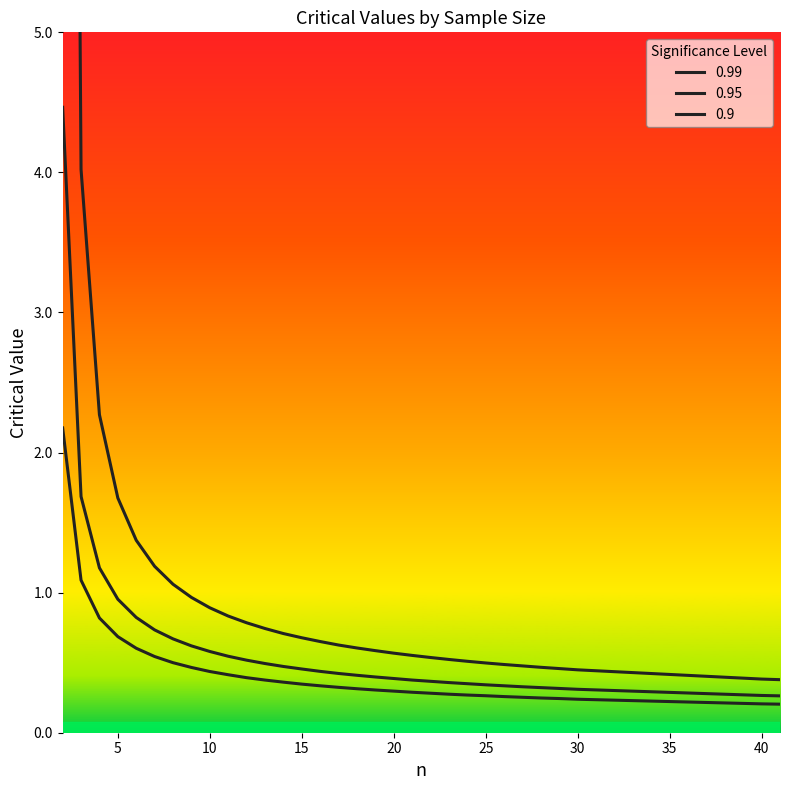

Reading left to right, transcribe all the data shown in this chart.

0.99: 22.5	4.0	2.3	1.7	1.4	1.2	1.1	1.0	0.9	0.8	0.8	0.7	0.7	0.7	0.7	0.6	0.6	0.6	0.6	0.6	0.5	0.5	0.5	0.5	0.5	0.5	0.5	0.5	0.4	0.4	0.4	0.4	0.4	0.4	0.4	0.4	0.4	0.4	0.4	0.4
0.95: 4.5	1.7	1.2	1.0	0.8	0.7	0.7	0.6	0.6	0.5	0.5	0.5	0.5	0.5	0.4	0.4	0.4	0.4	0.4	0.4	0.4	0.4	0.3	0.3	0.3	0.3	0.3	0.3	0.3	0.3	0.3	0.3	0.3	0.3	0.3	0.3	0.3	0.3	0.3	0.3
0.9: 2.2	1.1	0.8	0.7	0.6	0.5	0.5	0.5	0.4	0.4	0.4	0.4	0.4	0.3	0.3	0.3	0.3	0.3	0.3	0.3	0.3	0.3	0.3	0.3	0.3	0.3	0.2	0.2	0.2	0.2	0.2	0.2	0.2	0.2	0.2	0.2	0.2	0.2	0.2	0.2